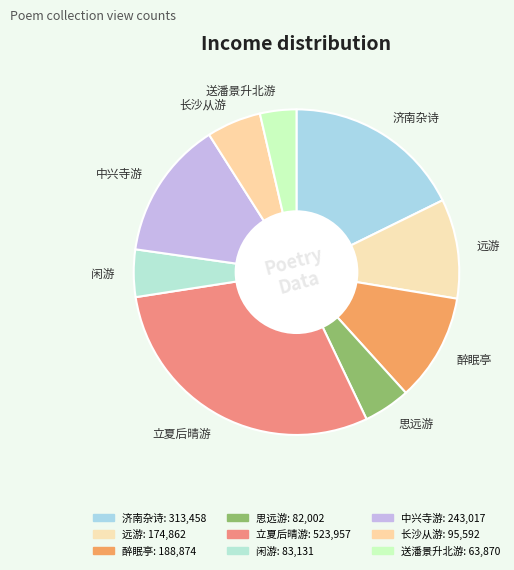

What is the ratio of the value at 醉眠亭 to the value at 闲游?

2.3